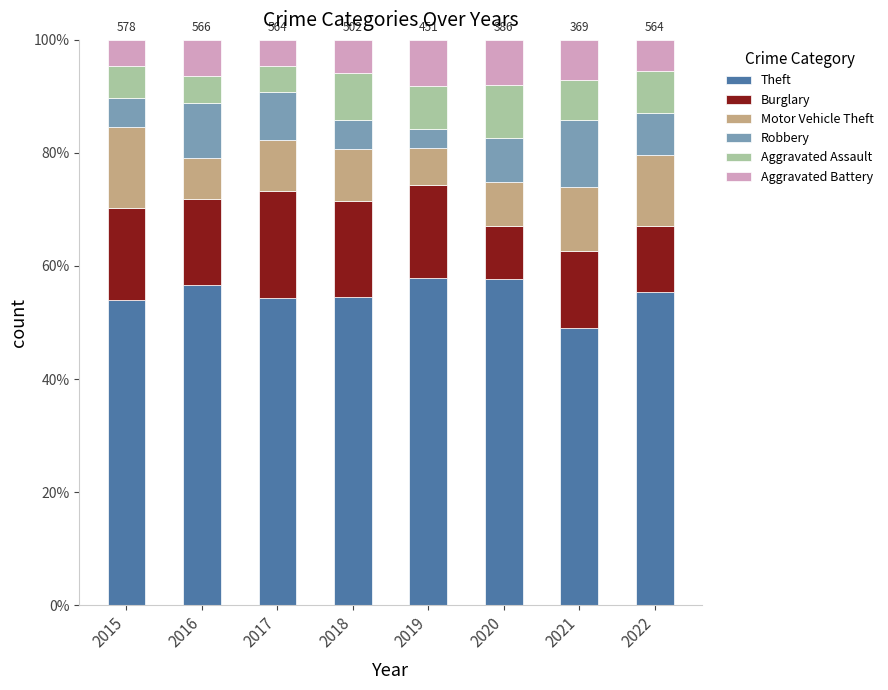

The value of Theft at 2017 is 74.0. True or false?

False